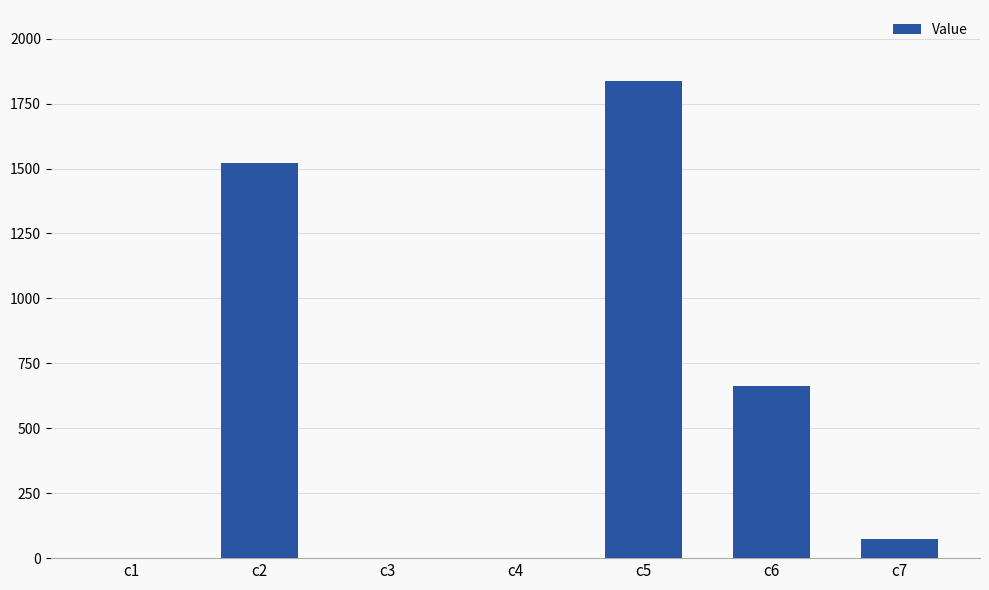

Are the bars horizontal?

No